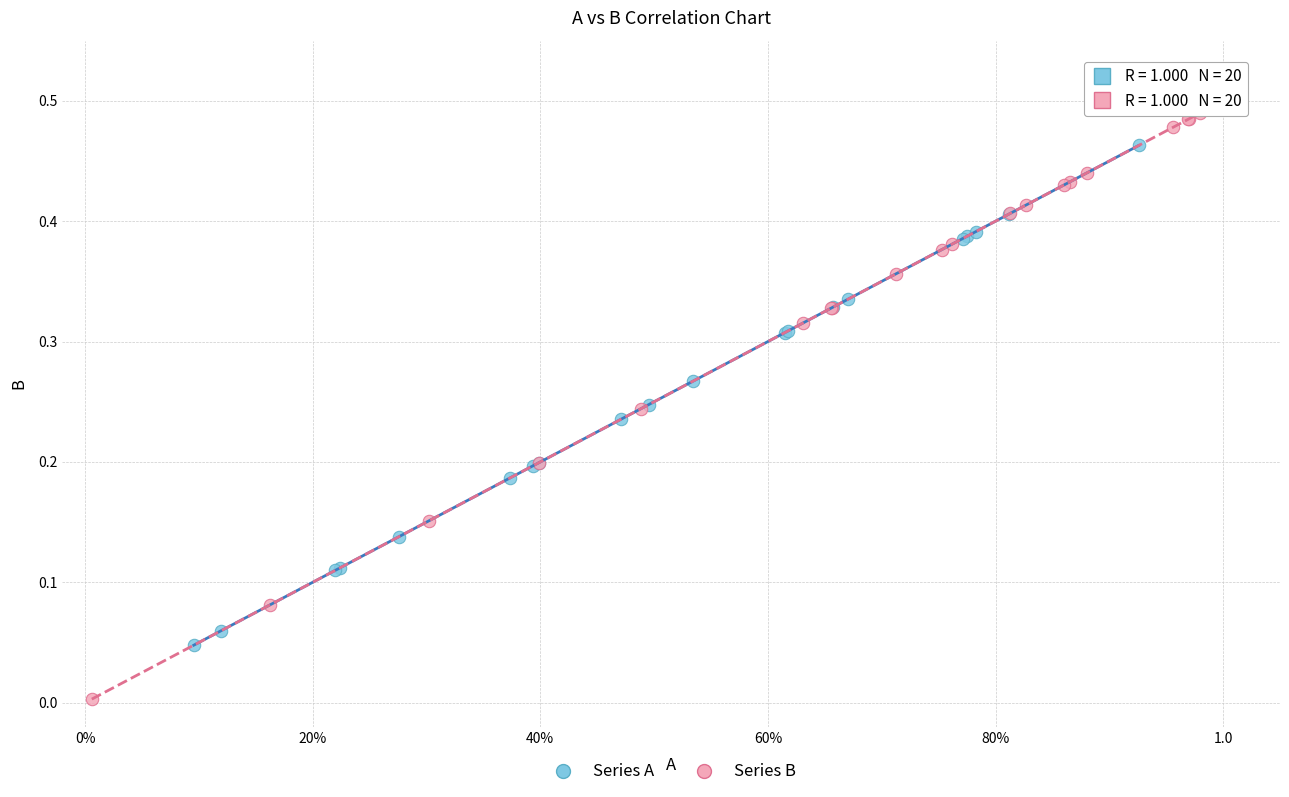

Which series reaches the minimum Y coordinate?

Series B